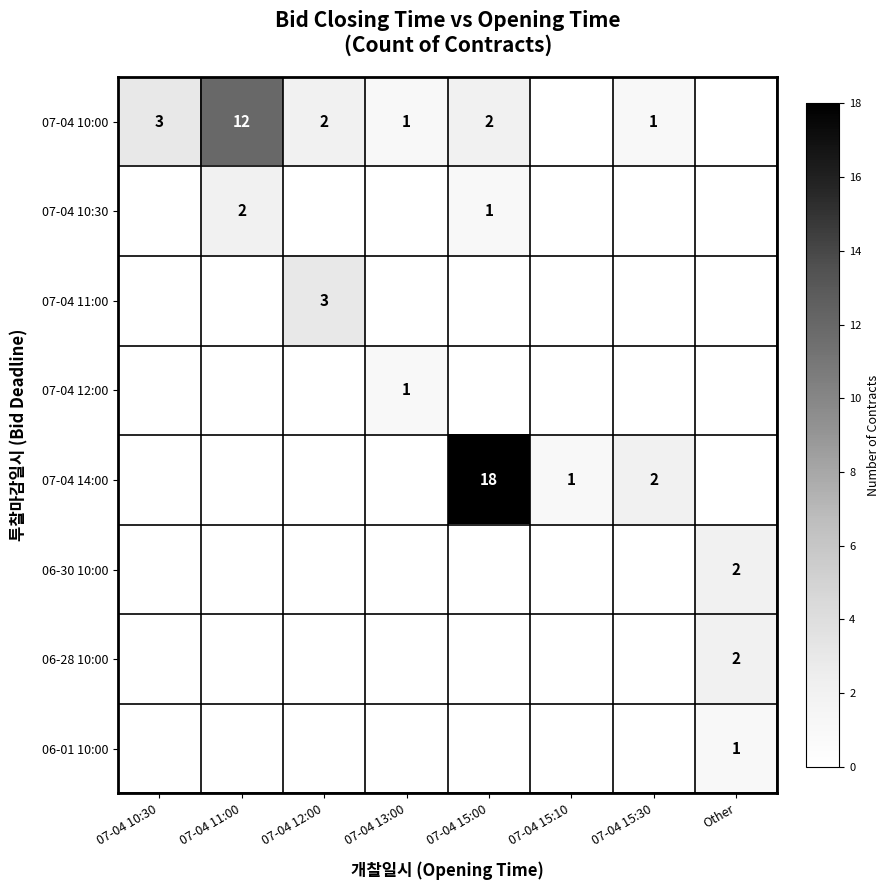

The 07-04 10:00 series shows 2 at 07-04 13:00. True or false?

False